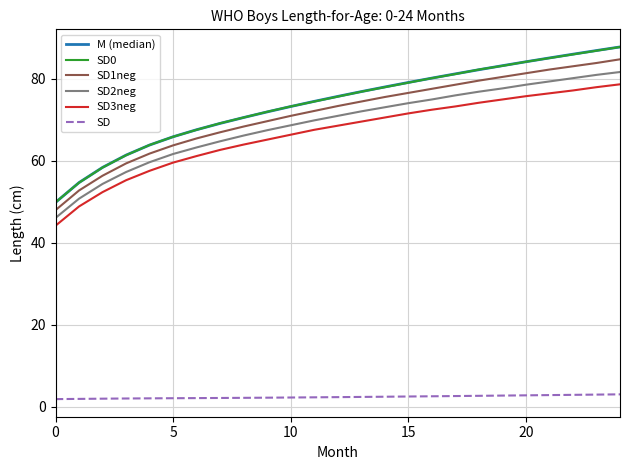

What is the greatest value displayed?

87.8